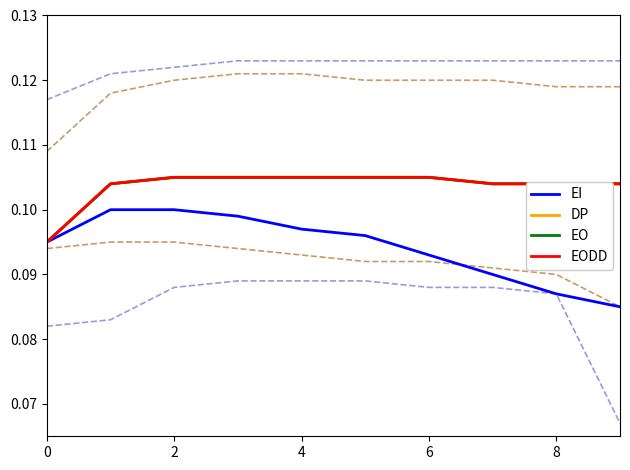

List the series in order of their peak value, highest first.

DP, EO, EODD, EI